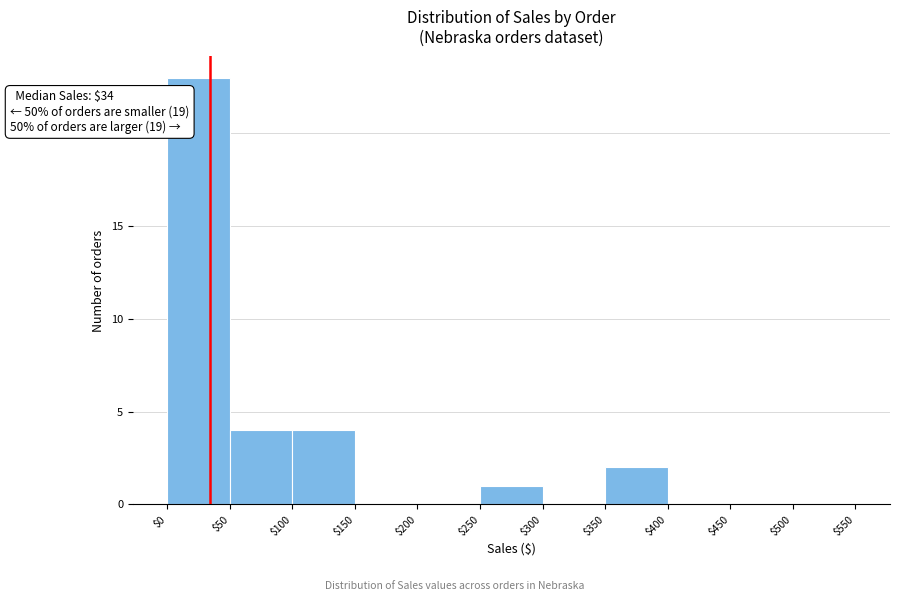

Which range on the x-axis has the tallest bar?

$0 to $50